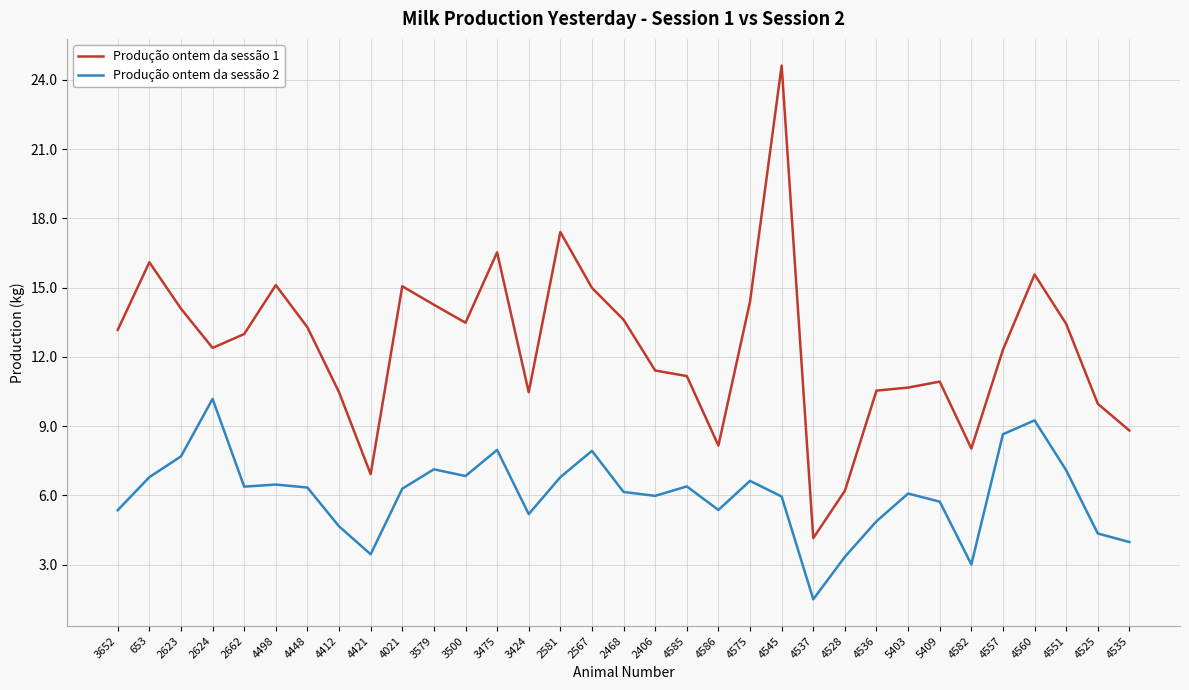

At which label does Produção ontem da sessão 2 reach its minimum?

4537